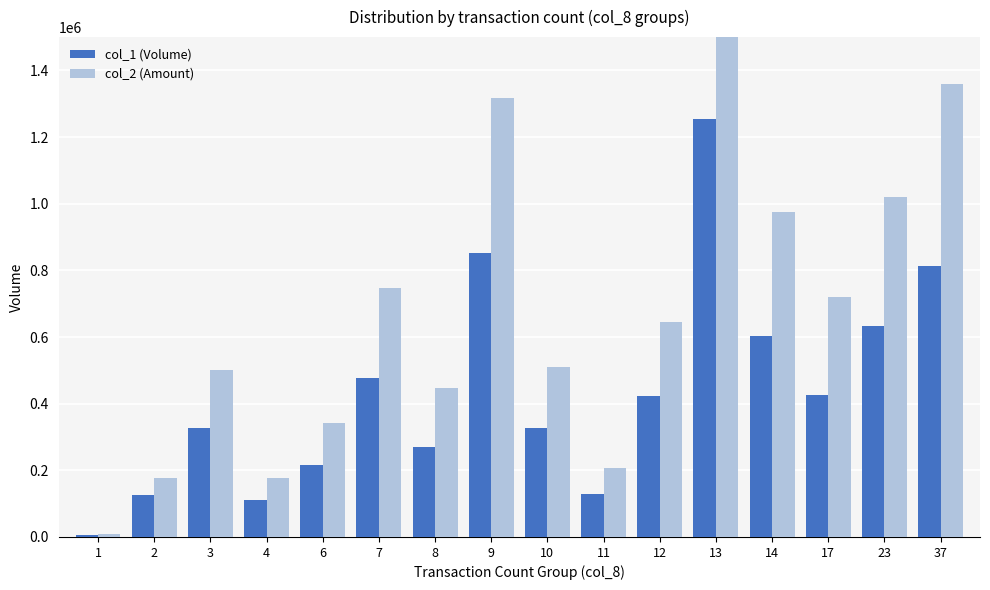

What is the spread (max minus min) of values at 12?

224040